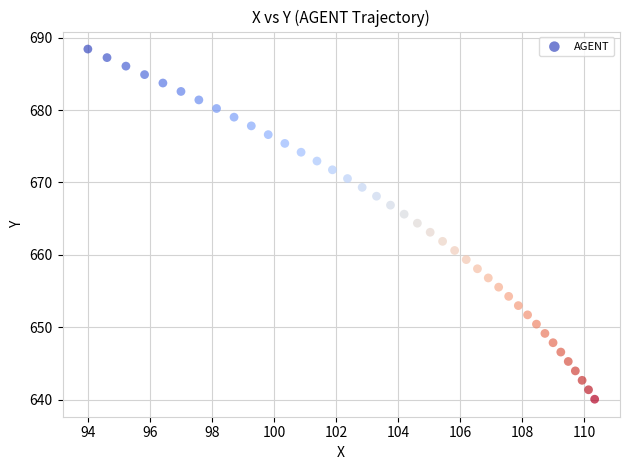

What is the range of X values (max minus min)?

16.3